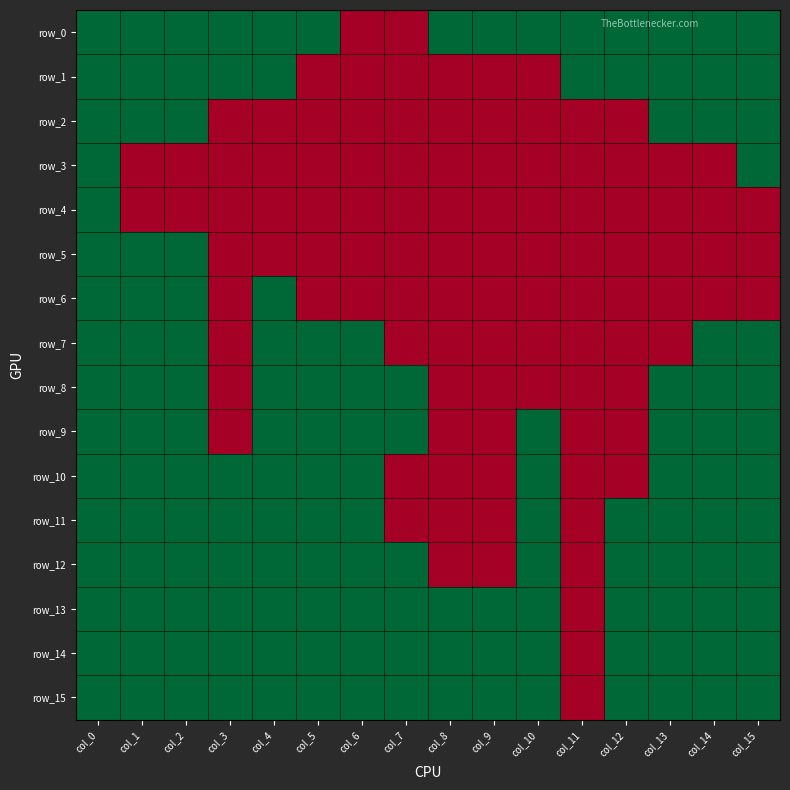

What is the average value of the row_0 series?

1